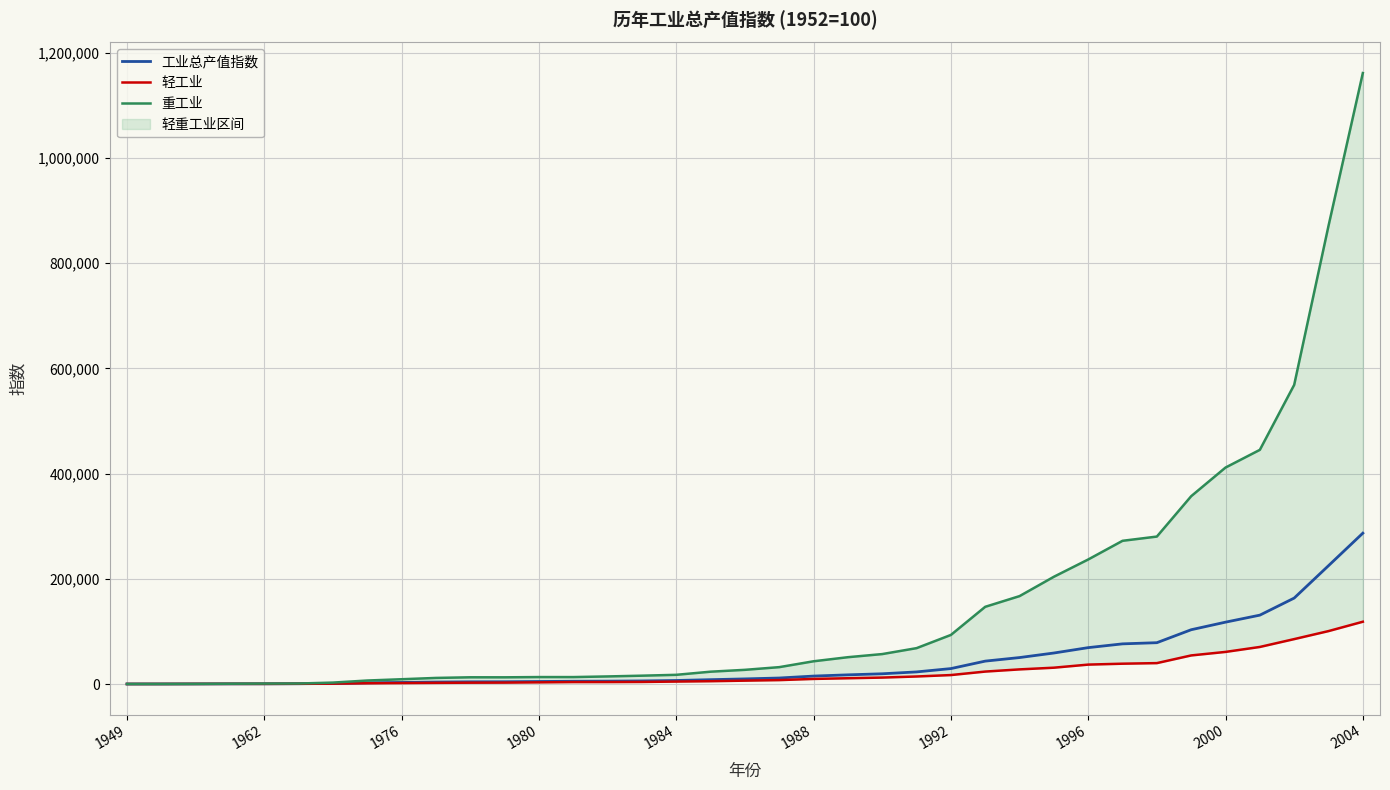

What are all the series names shown in the legend?

工业总产值指数, 轻工业, 重工业